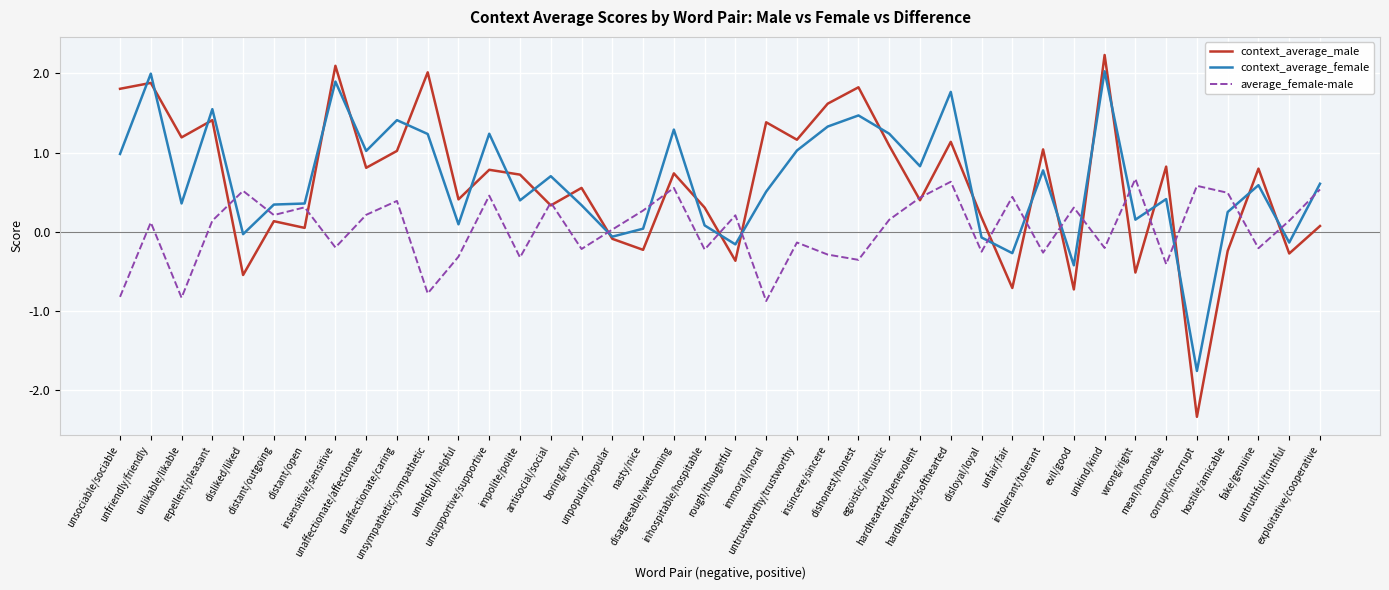

What is the sum of all context_average_female values?

25.4